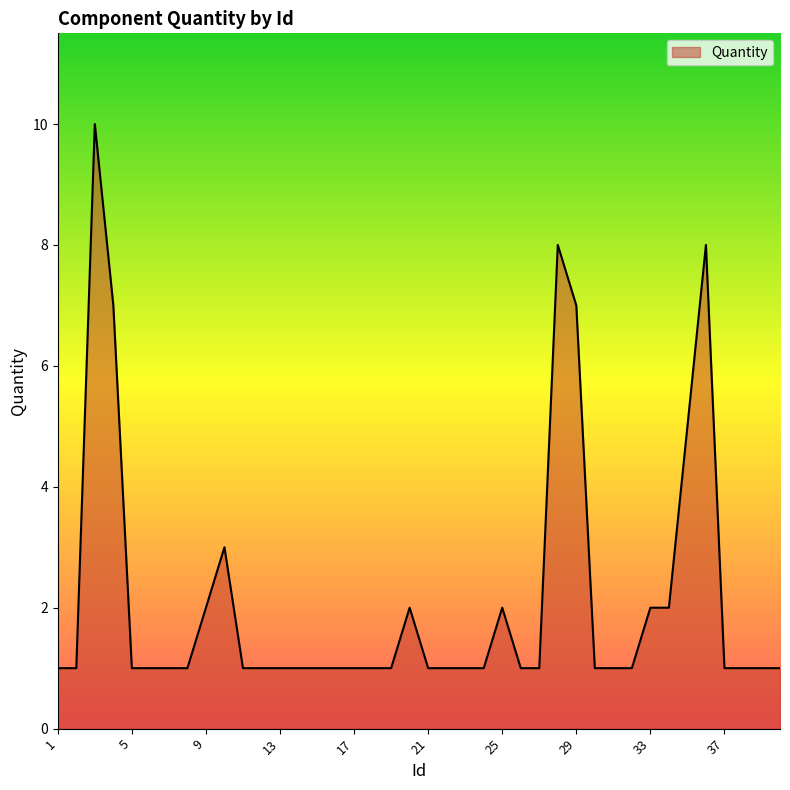

What is the difference between the maximum and minimum values?

9